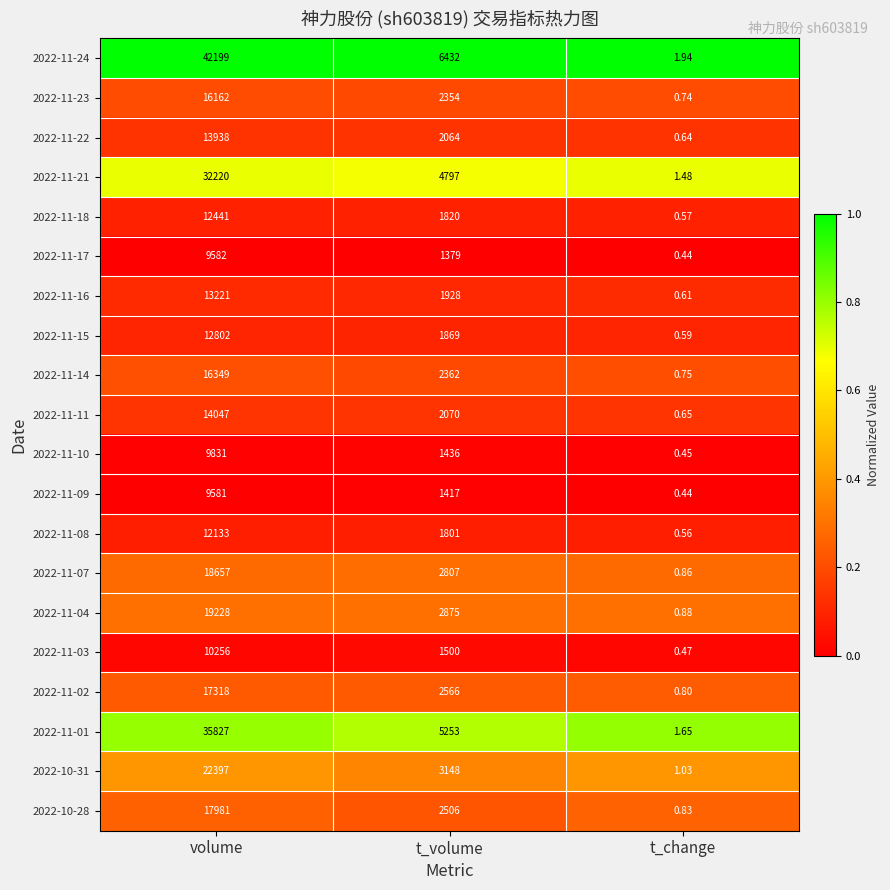

Which category has the lowest value in the 2022-10-28 series?

t_change